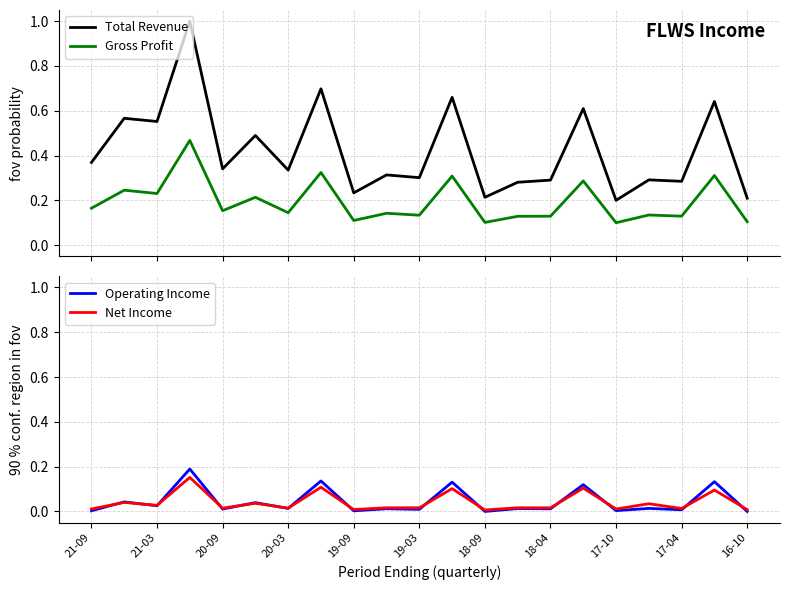

How many lines are shown in the chart?

4